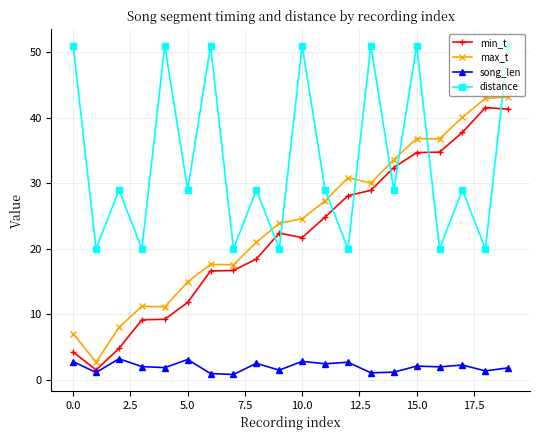

True or false: max_t has more than 1 interior local peaks.

True